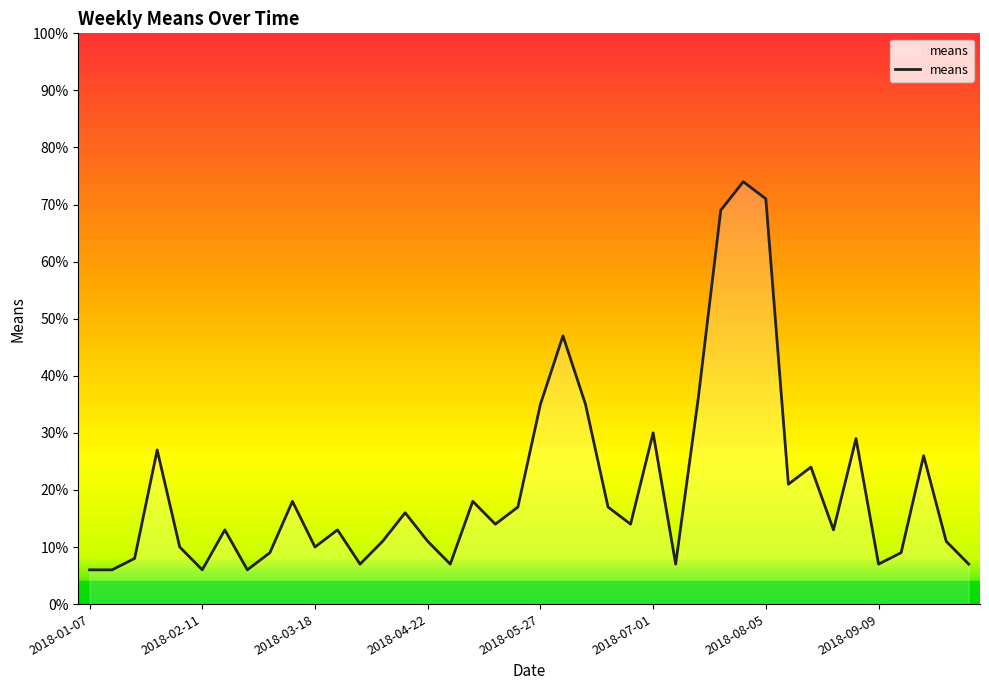

What is the difference between the maximum and minimum values?

68